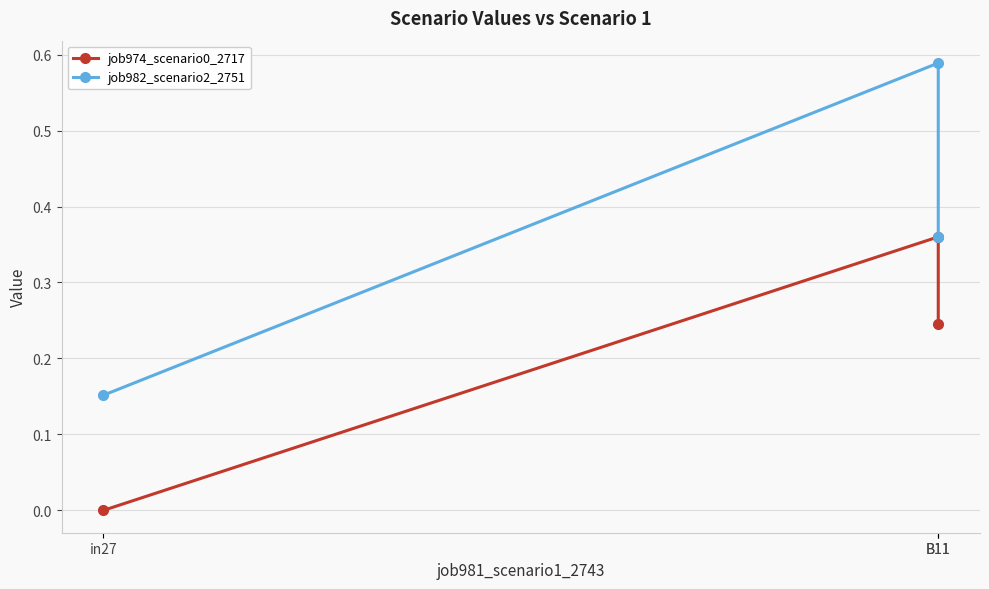

The job974_scenario0_2717 series shows 0.4 at B11. True or false?

True